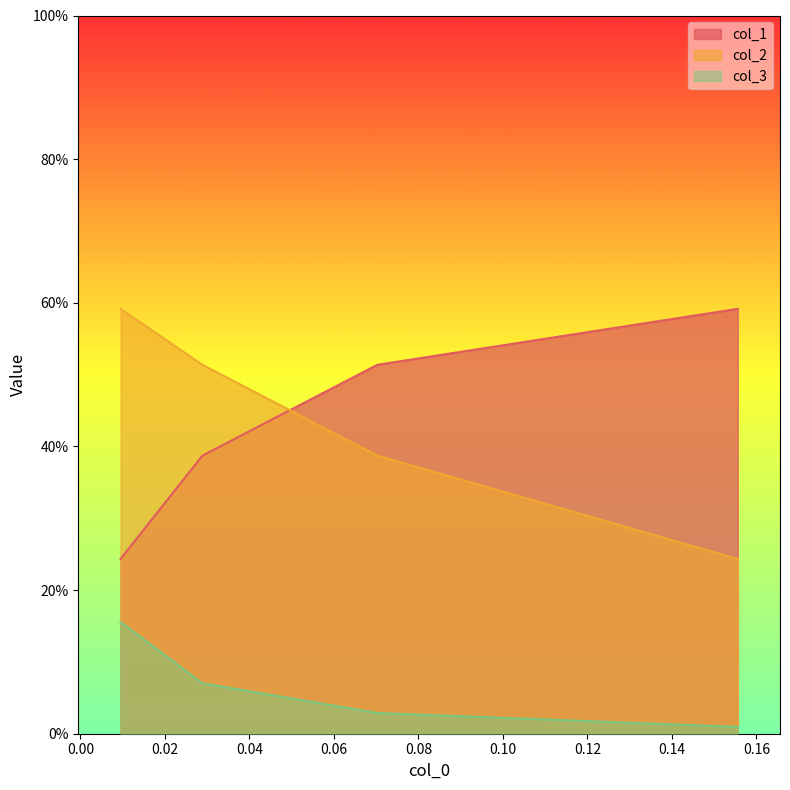

How many col_1 values are between 0 and 1?

4